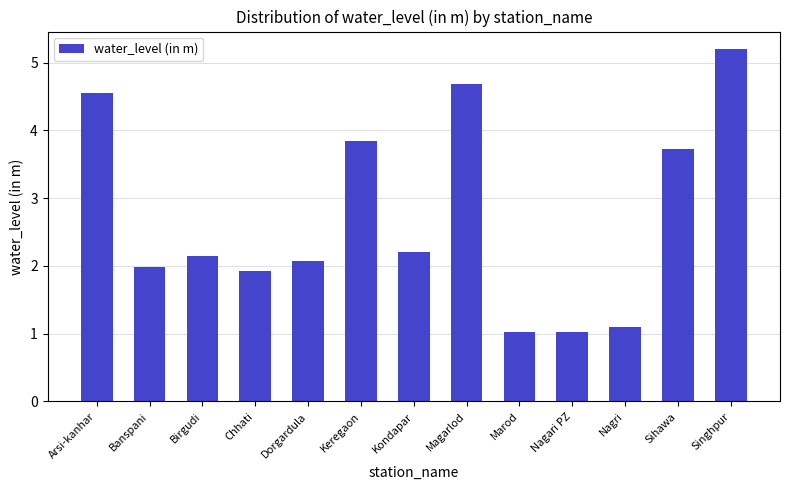

What is the value of the 2nd bar from the left?

2.0